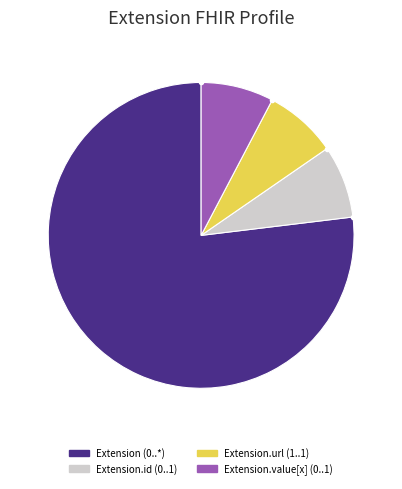

Which category has the biggest portion of the pie?

Extension (0..*)